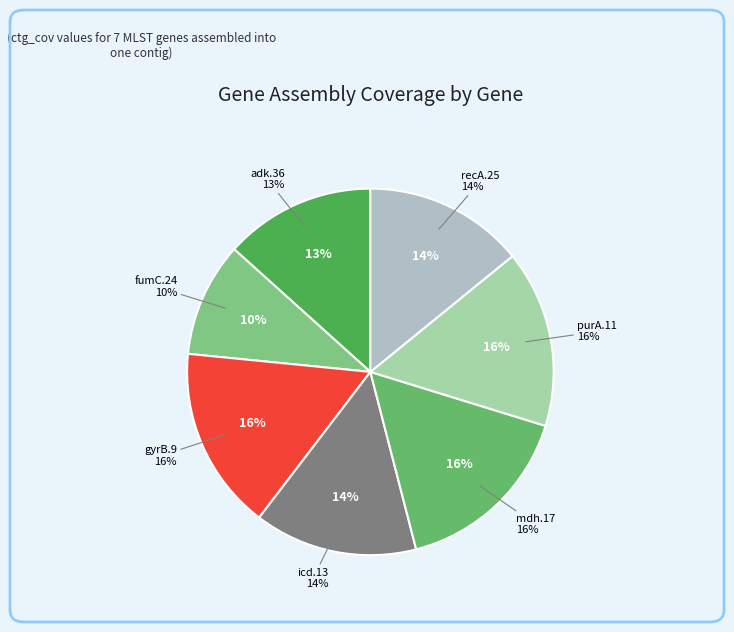

Rank the categories by value from lowest to highest.

fumC.24, adk.36, recA.25, icd.13, purA.11, gyrB.9, mdh.17